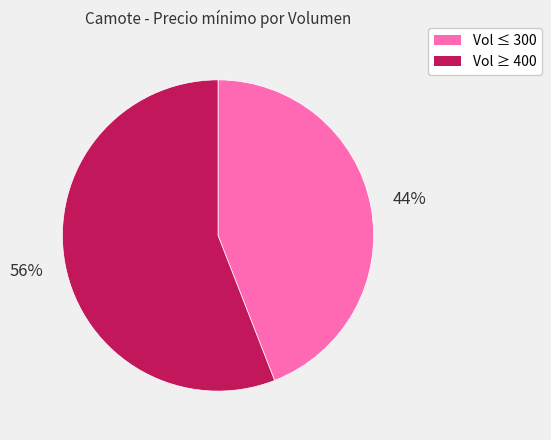

What is the largest slice in the pie chart?

Vol ≥ 400